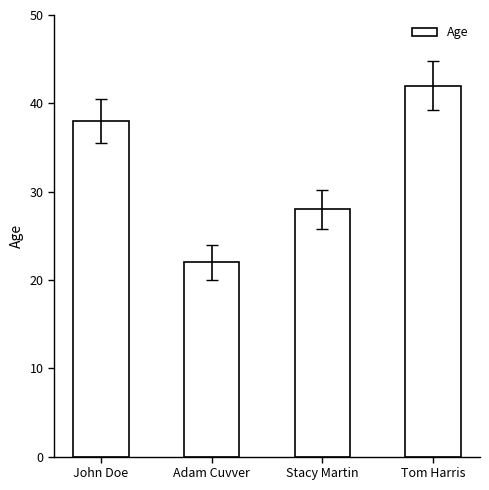

Which label corresponds to the smallest value in the chart?

Adam Cuvver